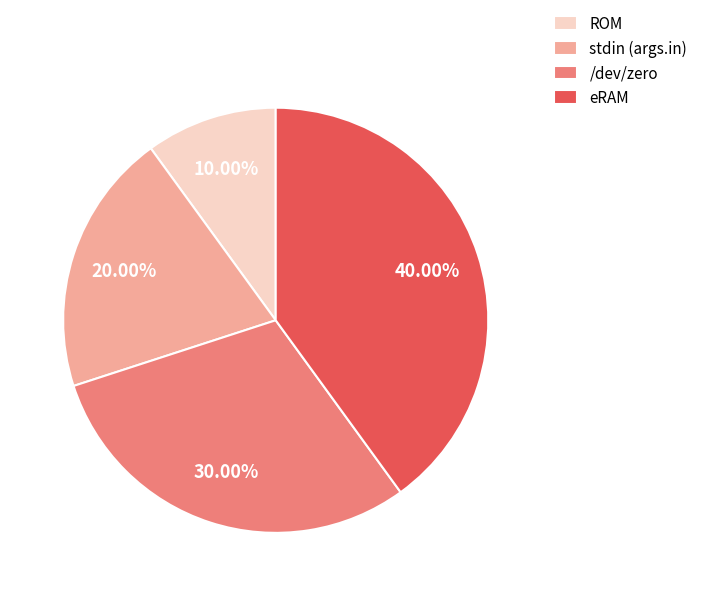

To the nearest percent, what is the difference between the largest and smallest slice percentages?

30%